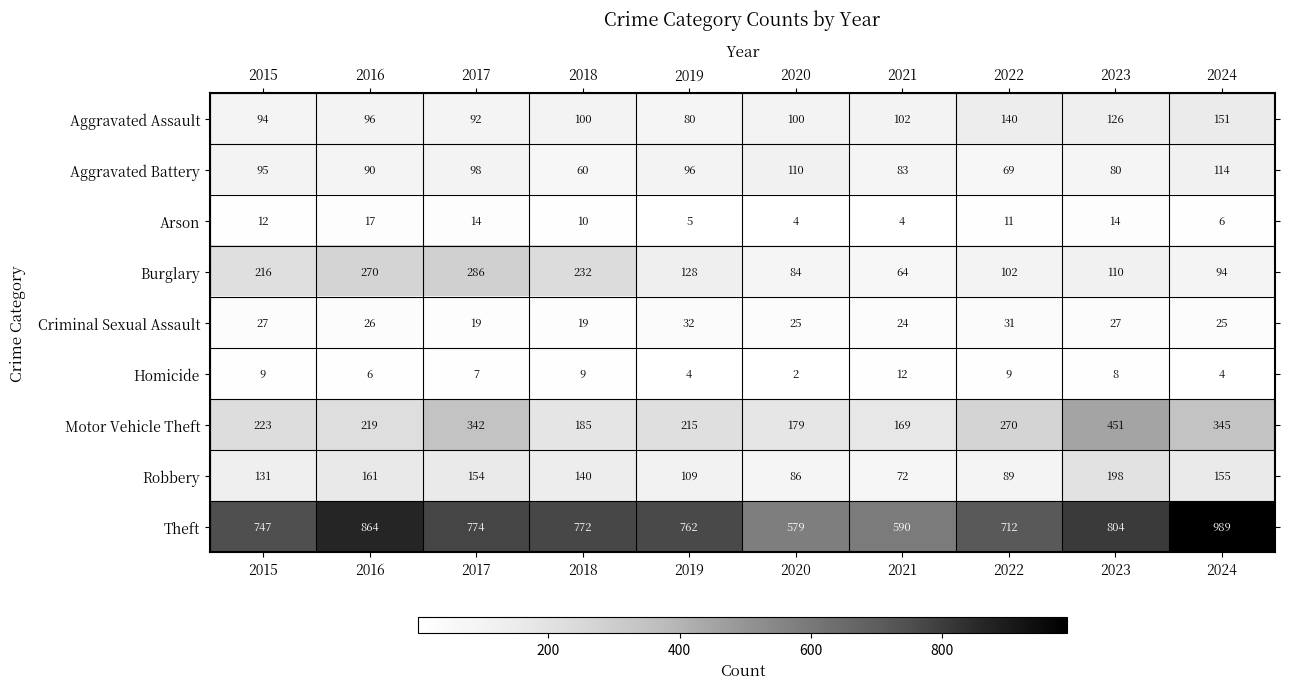

List the labels in order of Theft value, smallest first.

2020, 2021, 2022, 2015, 2019, 2018, 2017, 2023, 2016, 2024